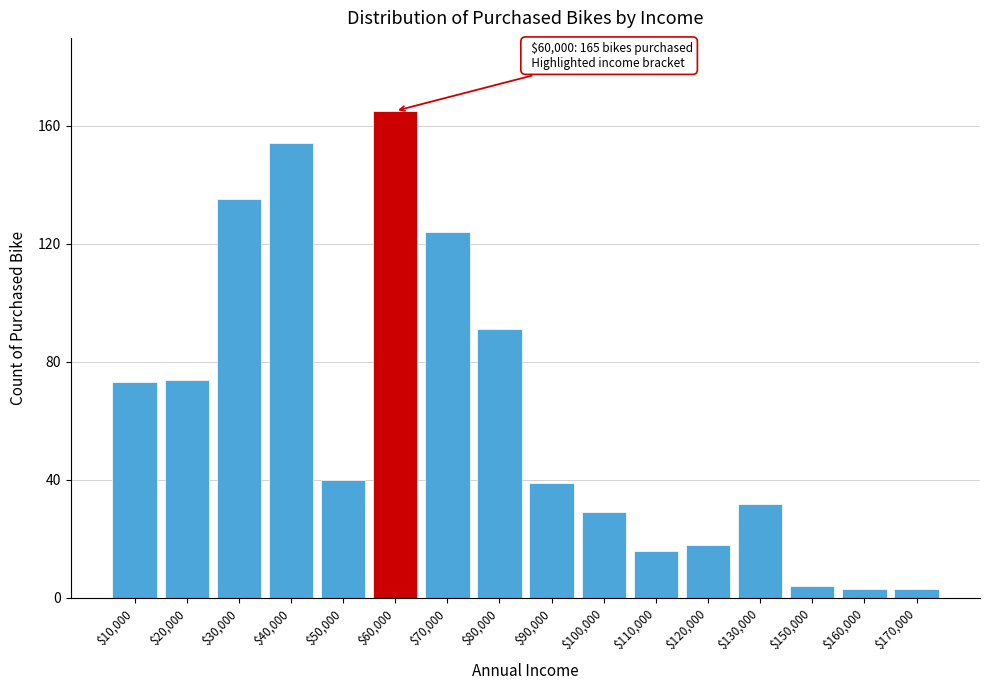

Reading left to right, what are all the values shown in this chart?

73	74	135	154	40	165	124	91	39	29	16	18	32	4	3	3